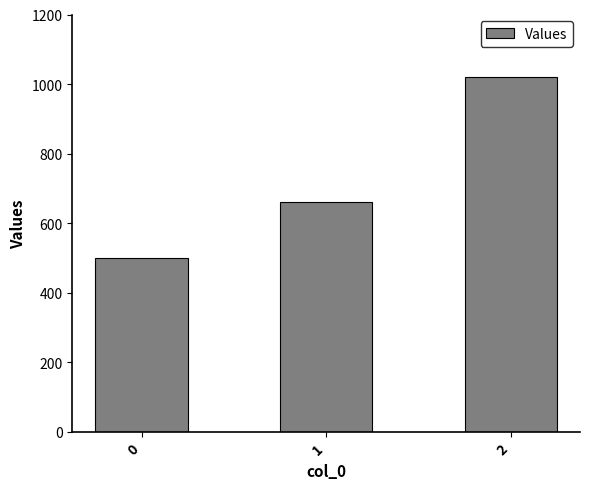

What is the ratio of the value at 2 to the value at 1?

1.5